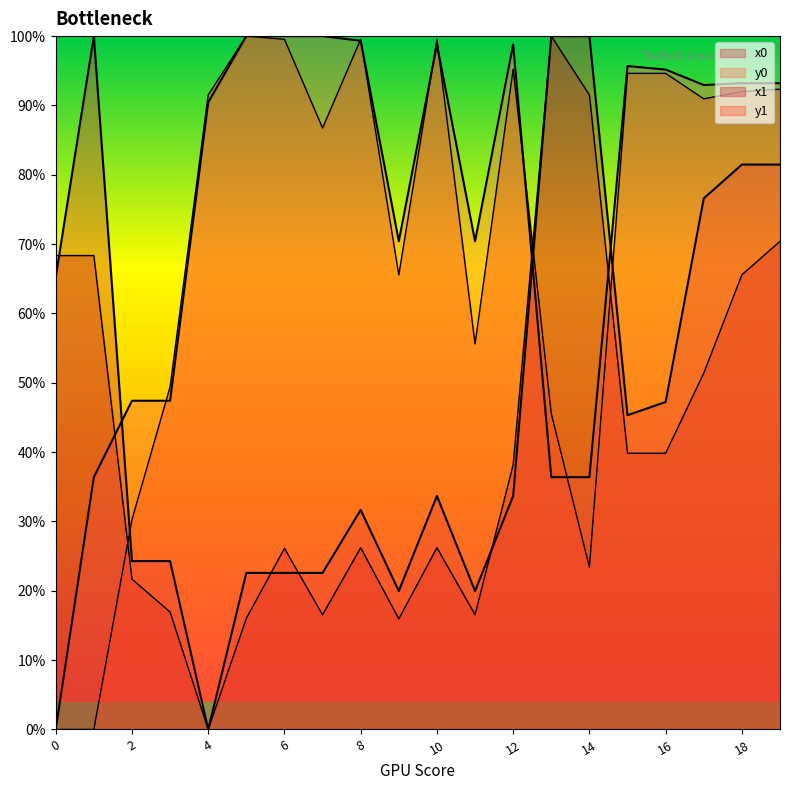

Which series has the largest total across all categories?

y0